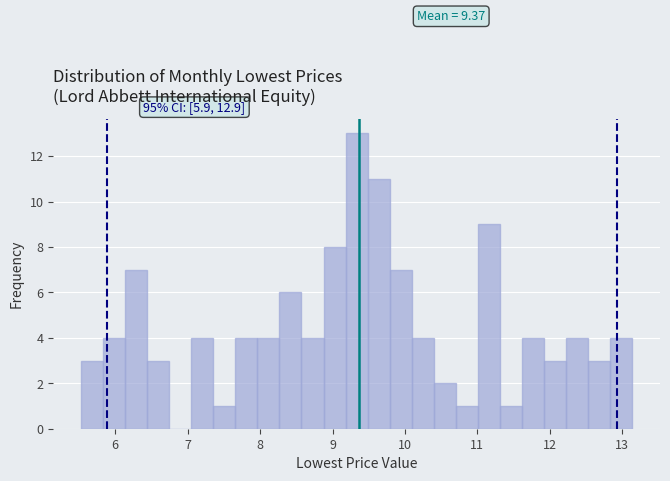

Read against the x-axis, roughly where is the centre of the tallest bar?

9.3